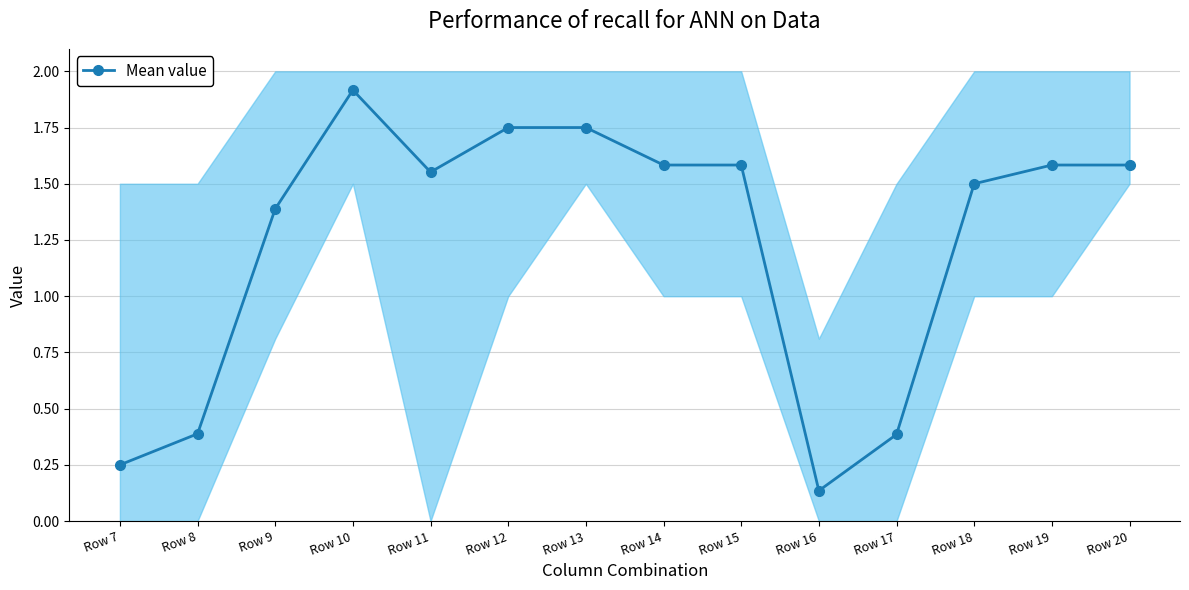

Between Row 7 and Row 9, which is larger?

Row 9